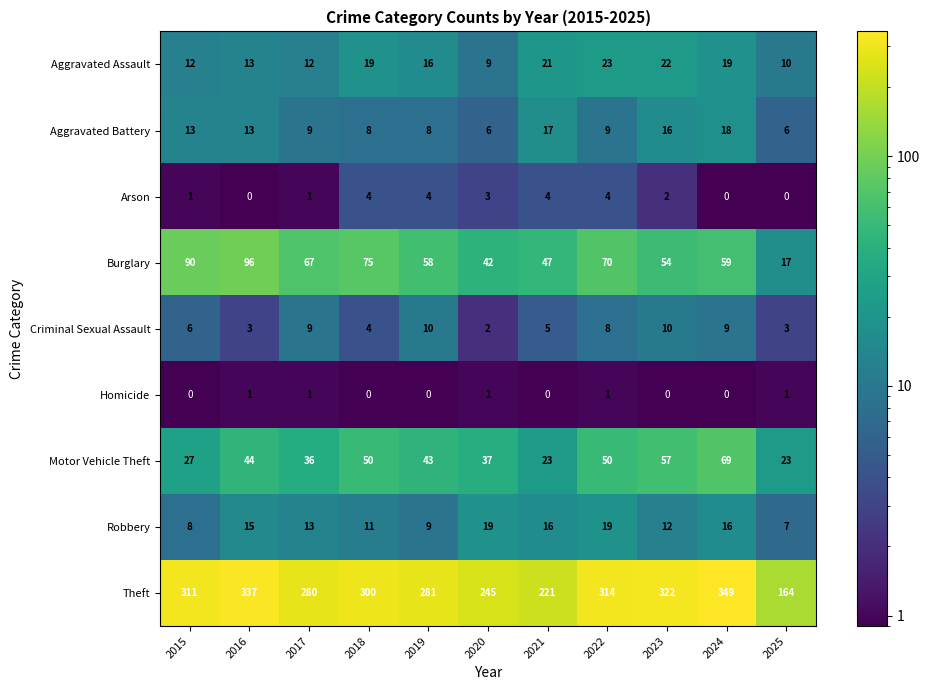

At which label does Burglary first exceed 59?

2015